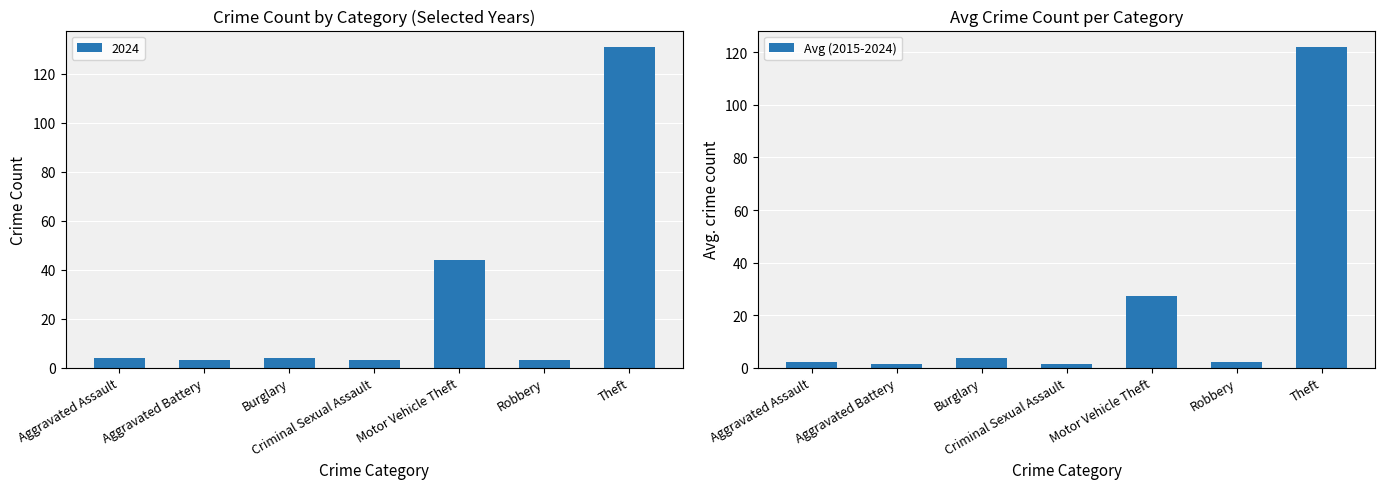

At which label is Avg (2015-2024) closest to 61?

Motor Vehicle Theft